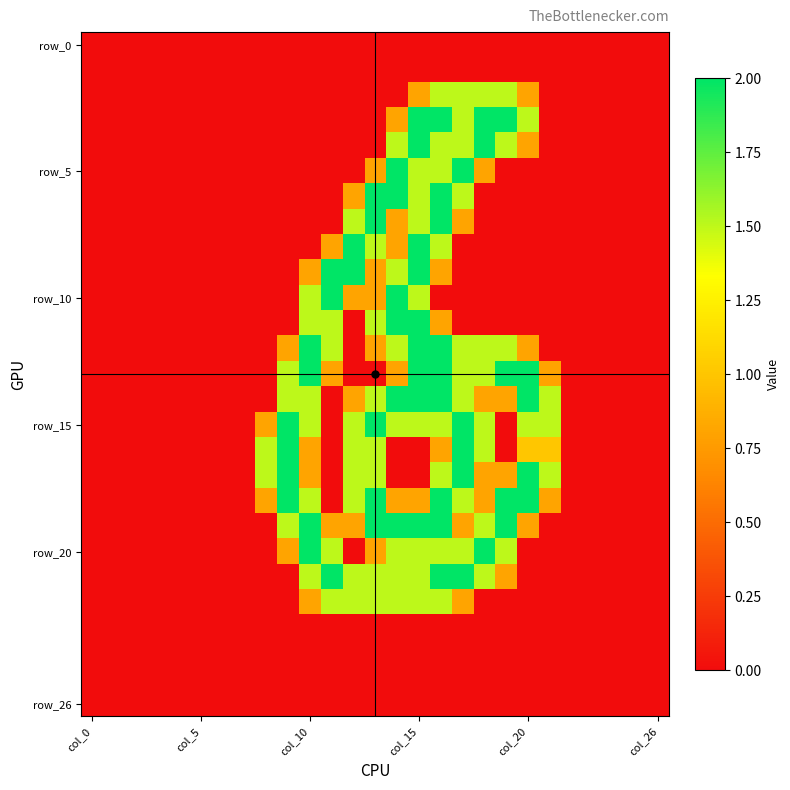

At how many categories does at least one series exceed 0?

14